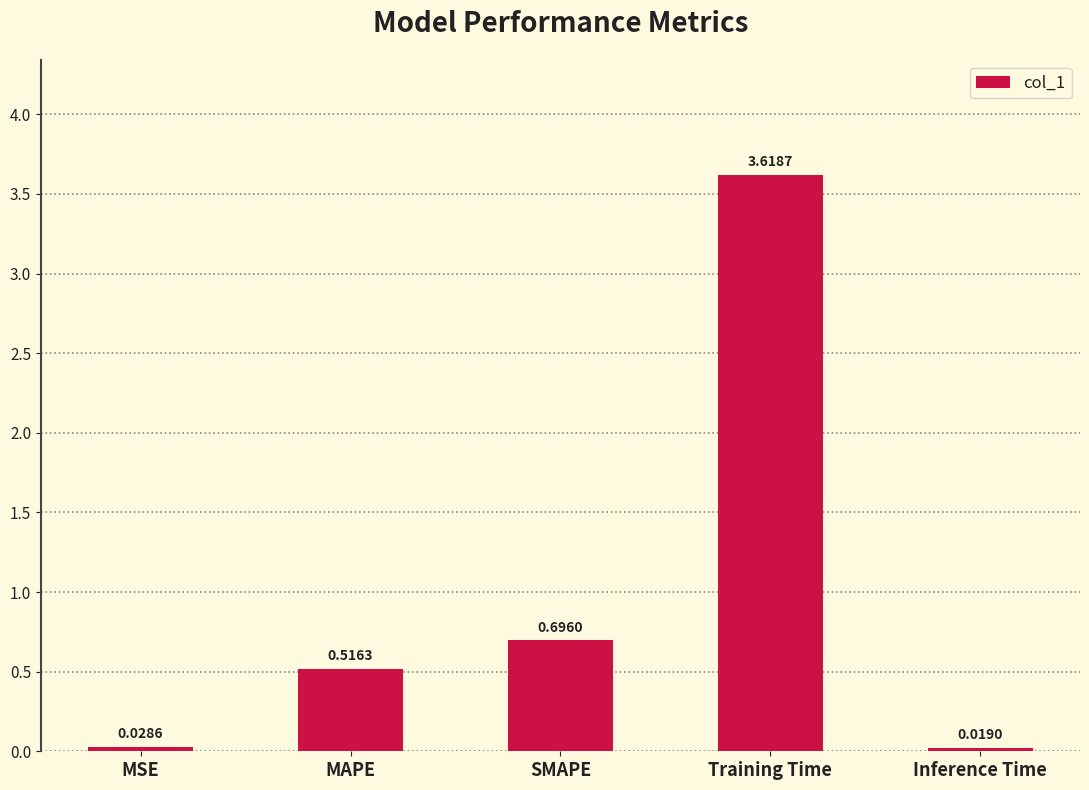

Which label corresponds to the largest value in the chart?

Training Time